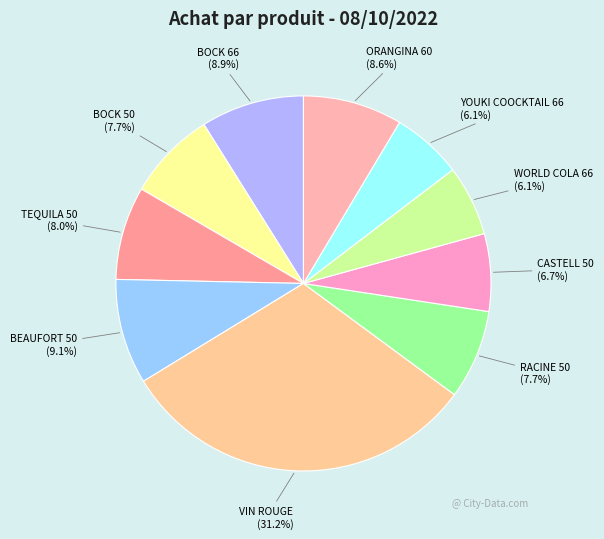

What is the largest slice in the pie chart?

VIN ROUGE